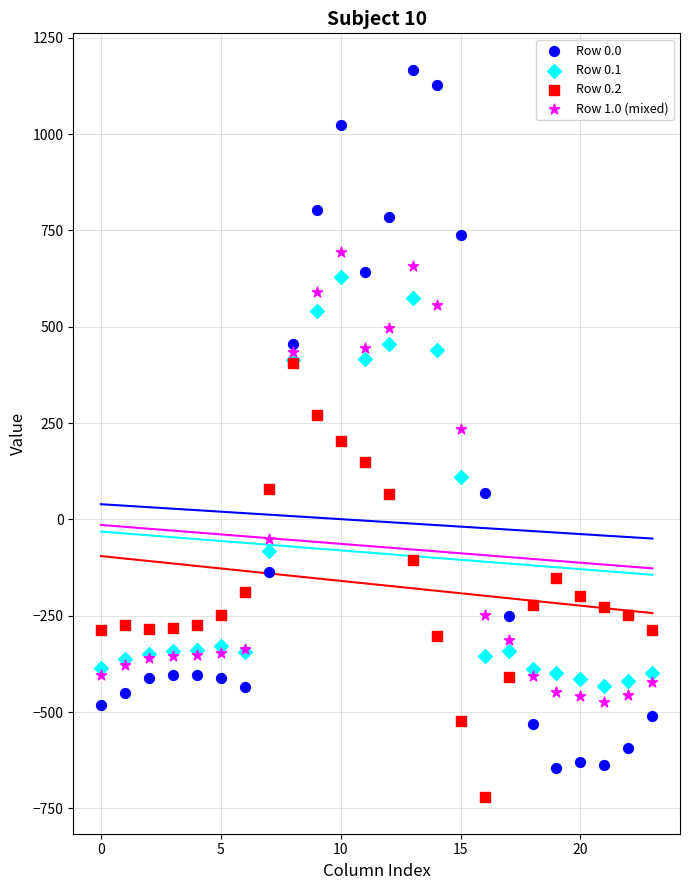

What are all the series names shown in the legend?

Row 0.0, Row 0.1, Row 0.2, Row 1.0 (mixed)